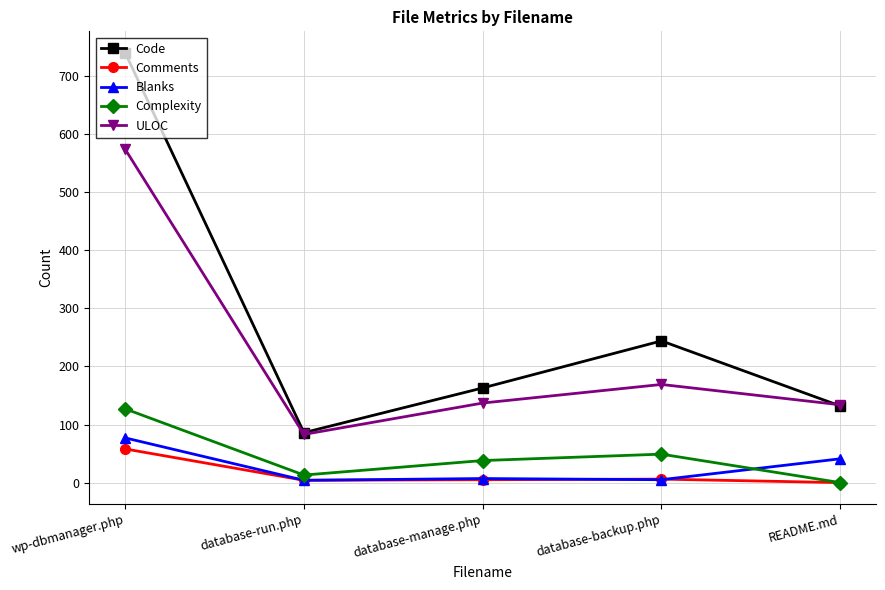

What value does the Comments series have at database-run.php?

4